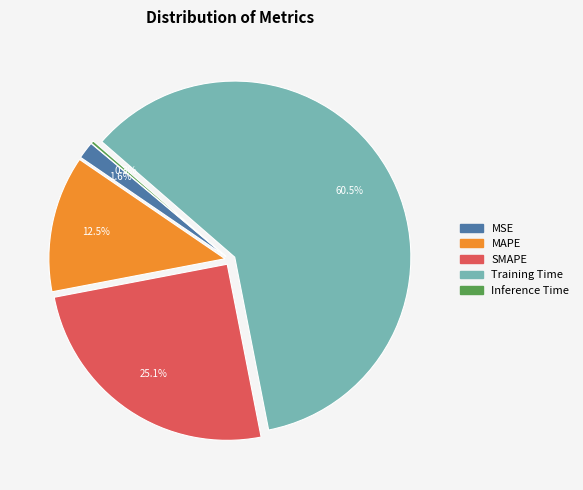

Which slice is the largest?

Training Time